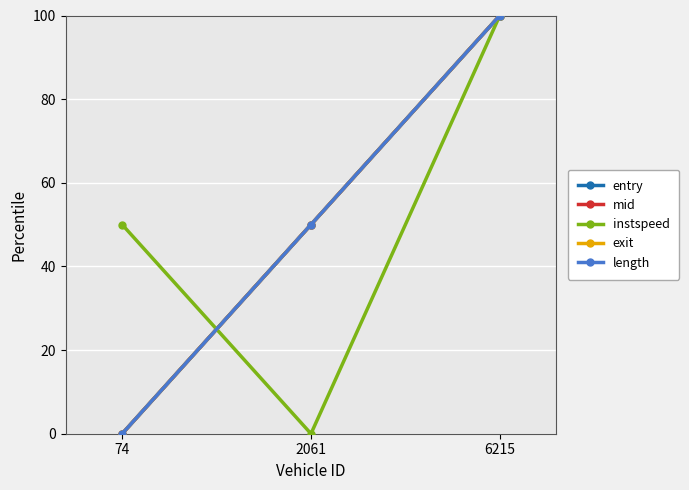

Does the chart have visible grid lines?

Yes